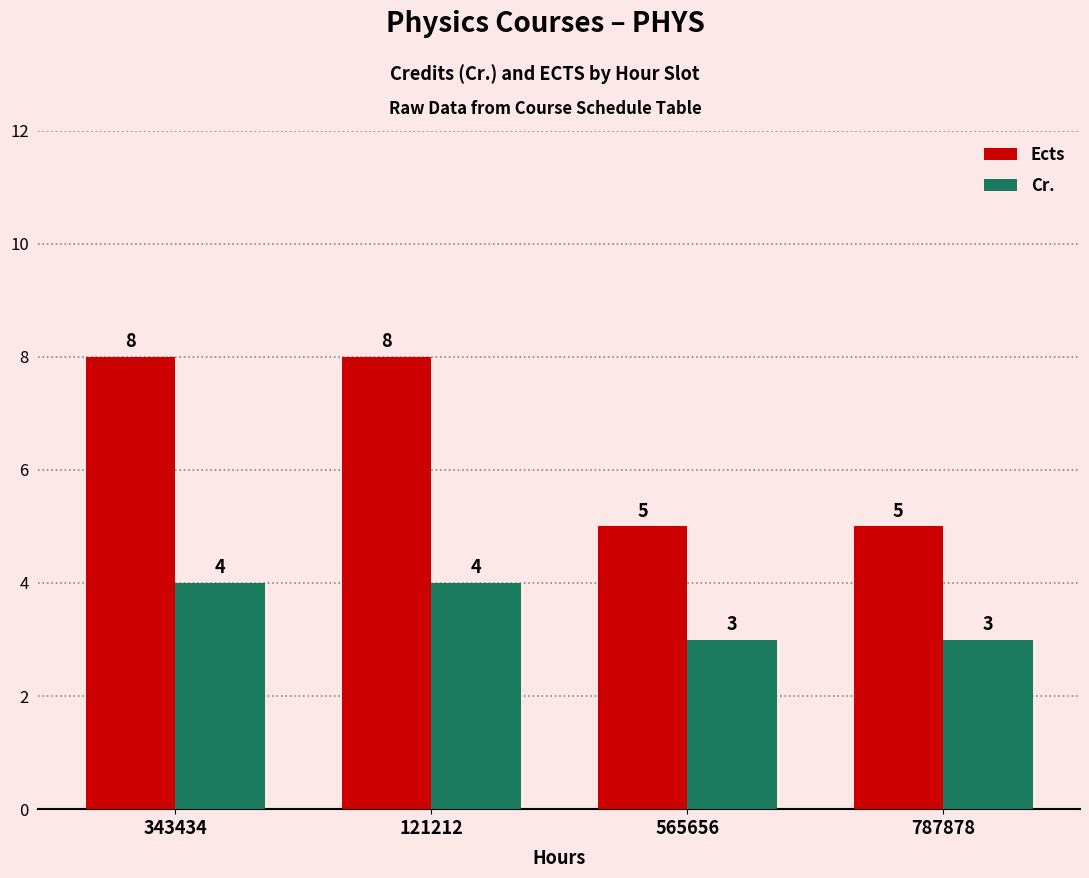

Reading right to left, list all the values displayed in this chart.

Ects: 5	5	8	8
Cr.: 3	3	4	4